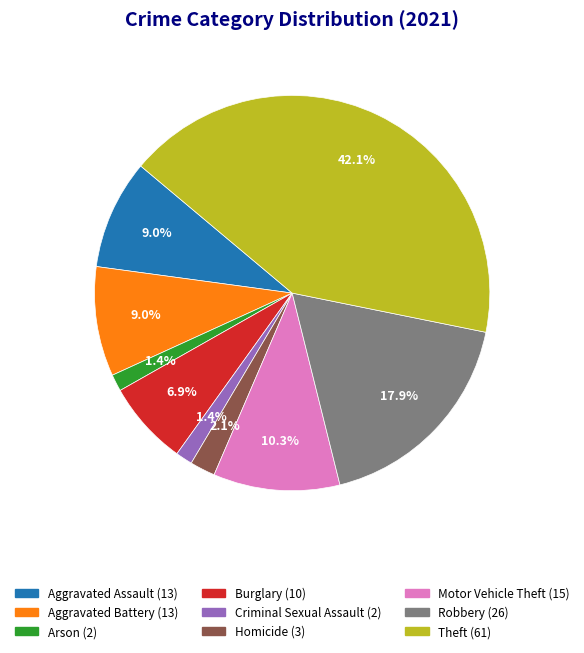

The Aggravated Assault slice represents 9% of the pie. True or false?

True